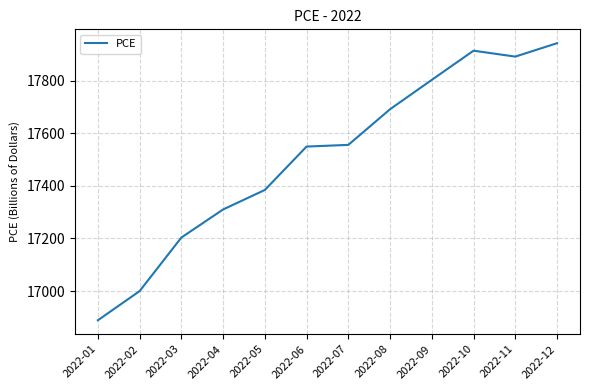

Read the value at 2022-01.

16888.6